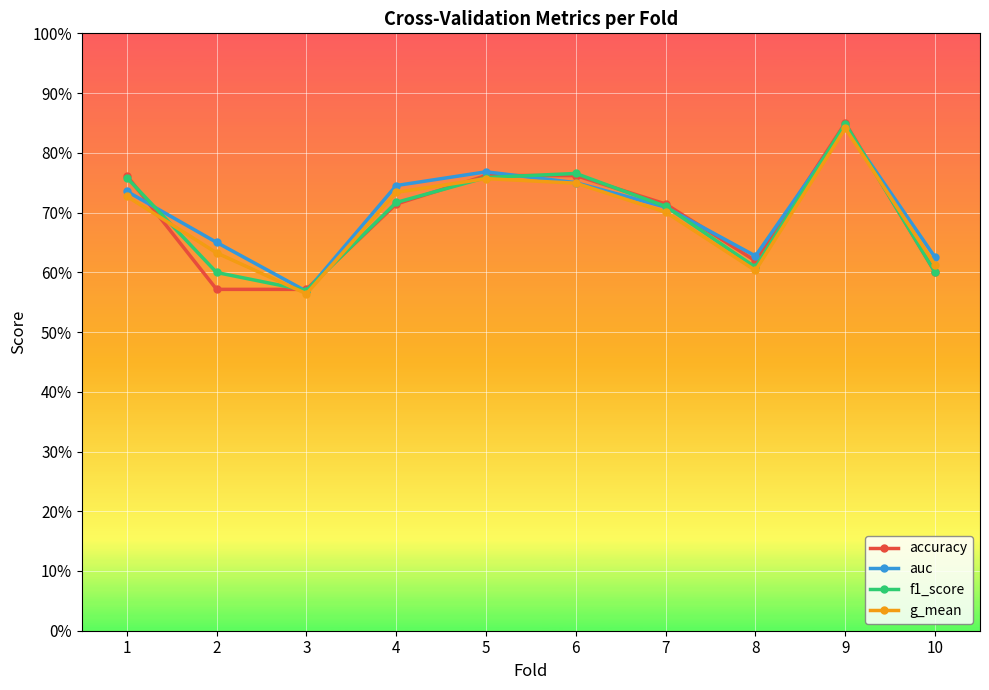

What are all the series names shown in the legend?

accuracy, auc, f1_score, g_mean